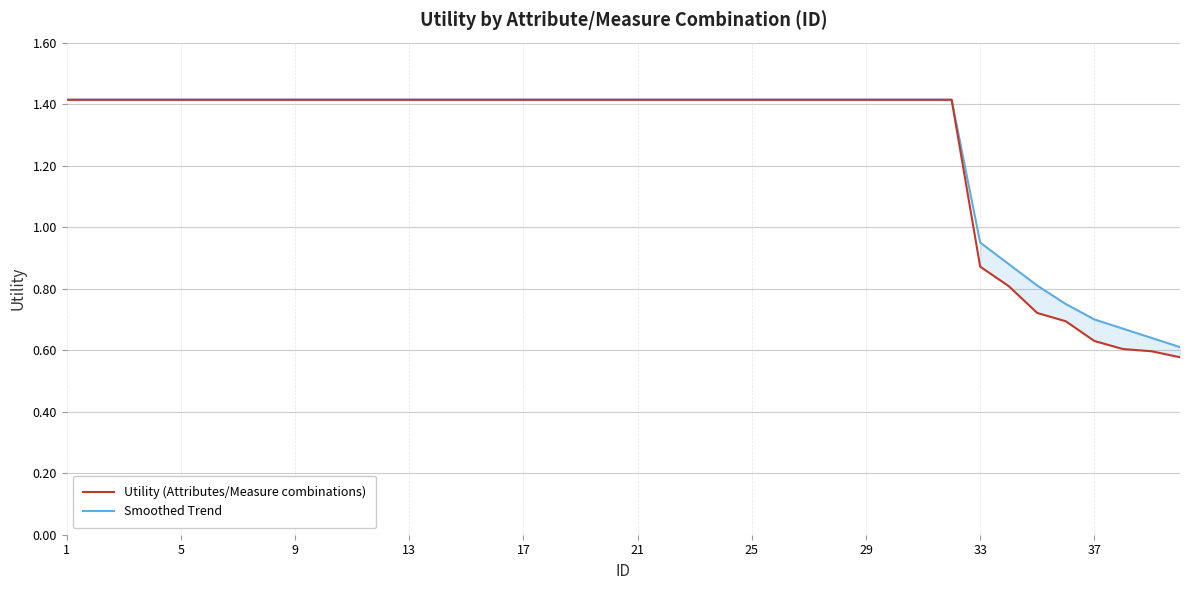

List the series in order of their peak value, highest first.

Utility (Attributes/Measure combinations), Smoothed Trend